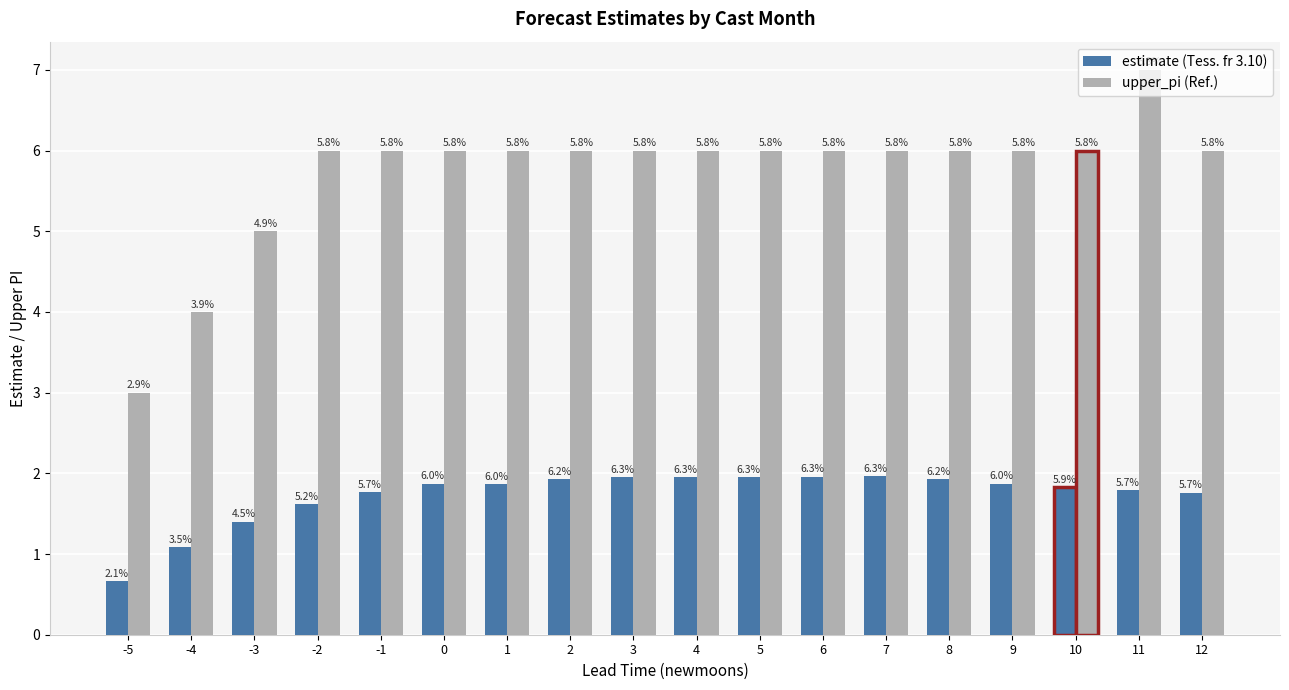

How many groups of bars are there?

18